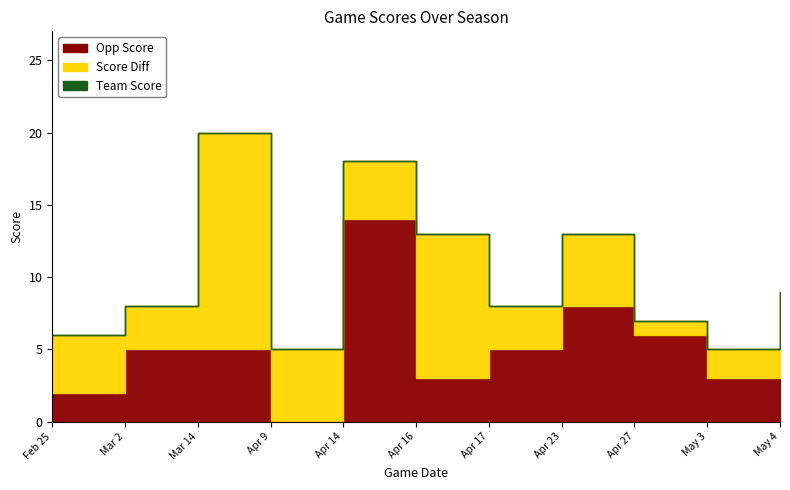

How many lines are shown in the chart?

2